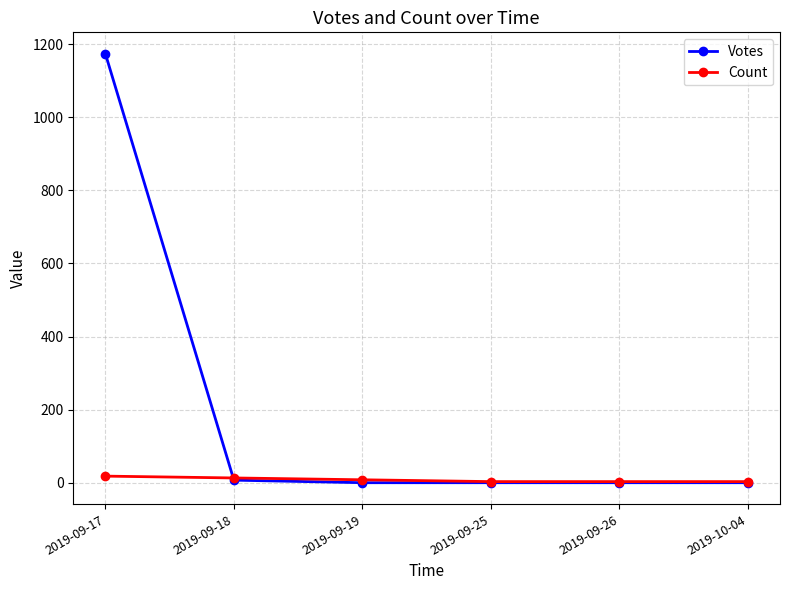

What is the total value across all series at 2019-09-17?

1192